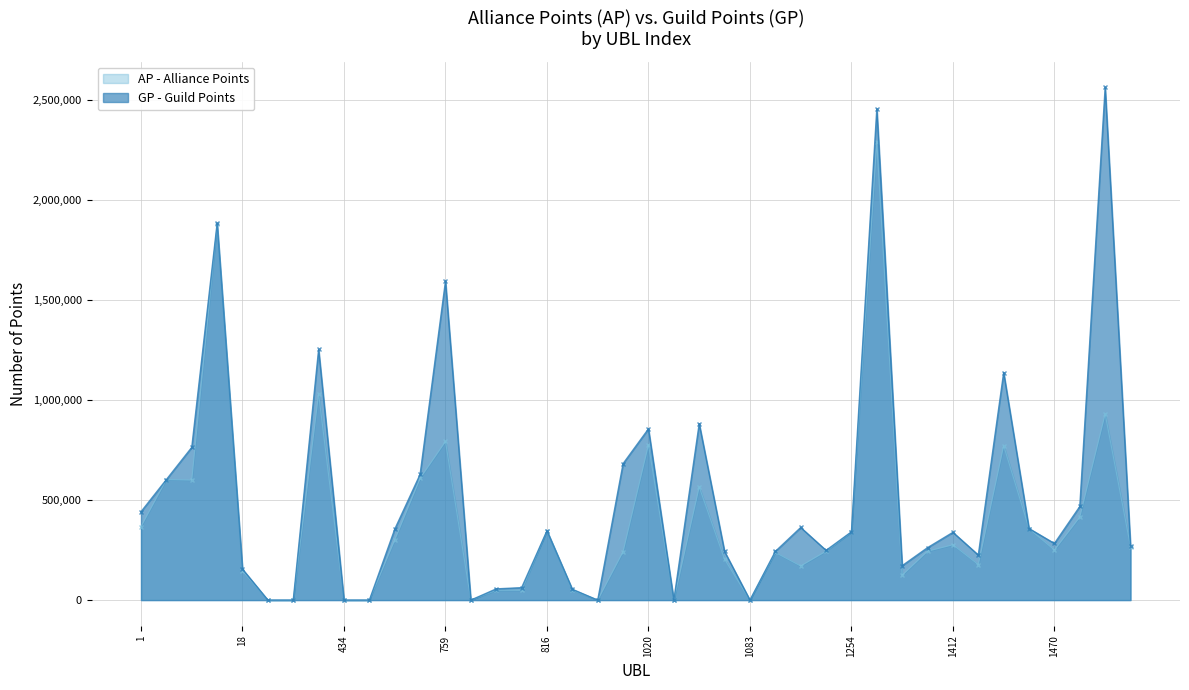

What are all the series names shown in the legend?

AP - Alliance Points, GP - Guild Points